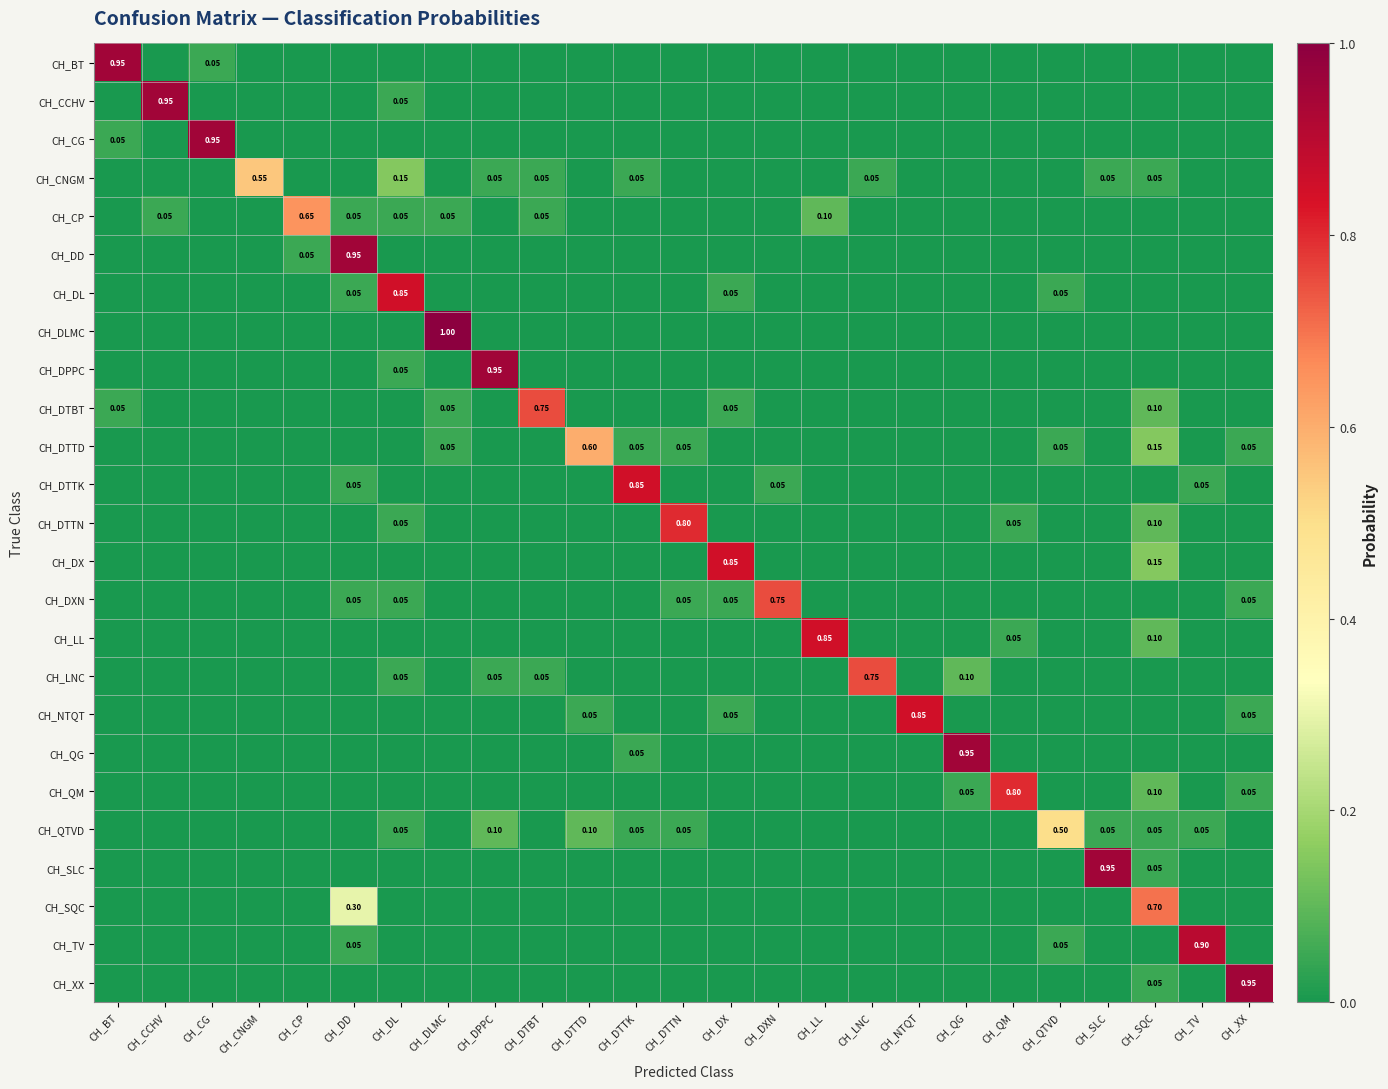

What is the total value across all series at CH_LNC?

0.8